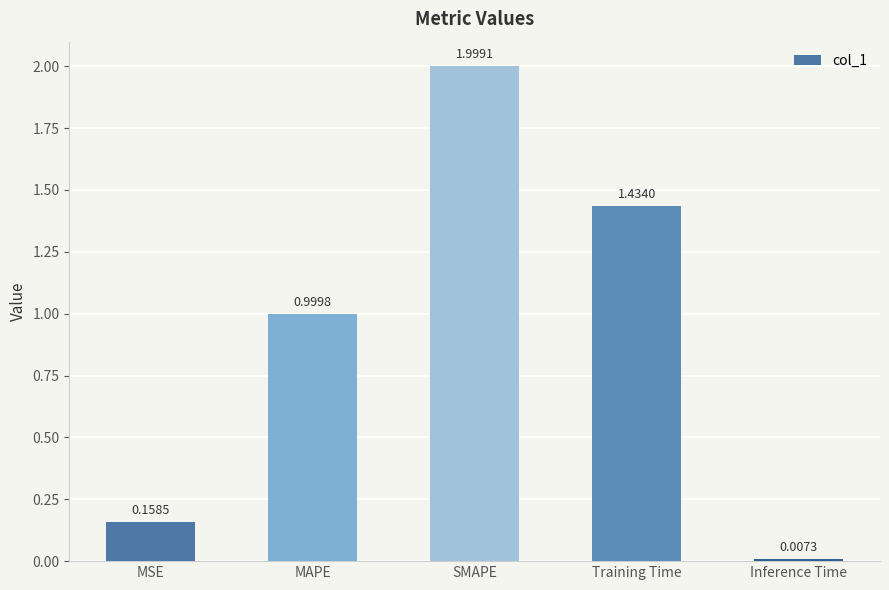

What is the label of the 3rd bar from the right?

SMAPE